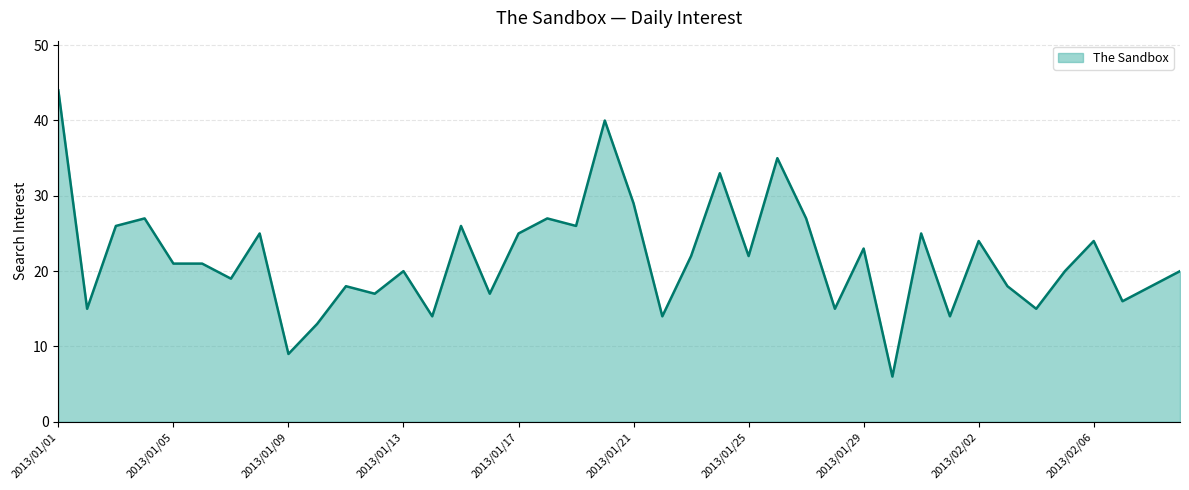

What is the difference between the maximum and minimum values?

38